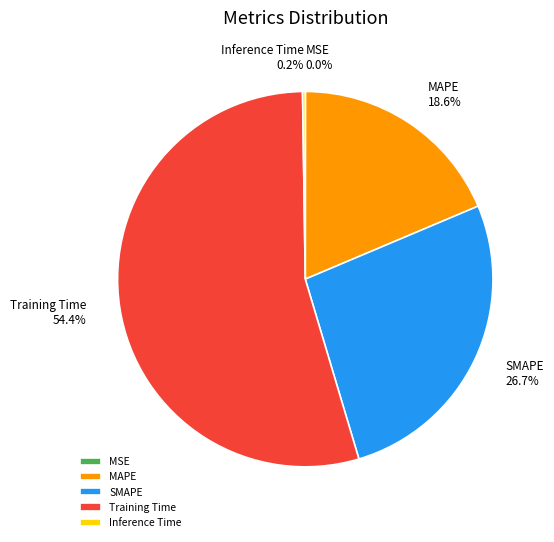

To the nearest percent, what is the difference between the largest and smallest slice percentages?

54%